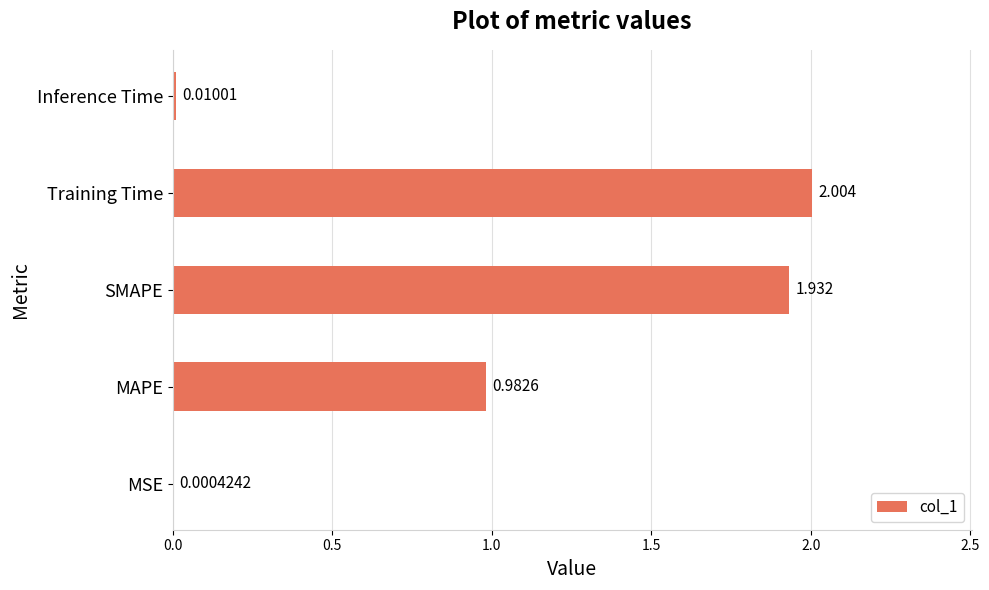

Which category has the highest value across all series?

Training Time